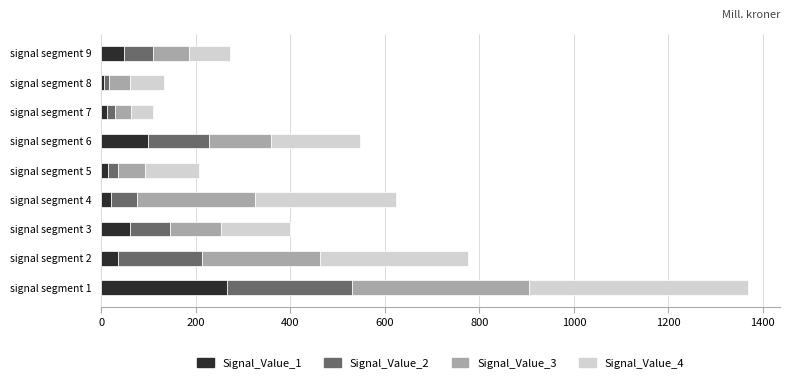

At which label does Signal_Value_1 reach its peak?

signal segment 1